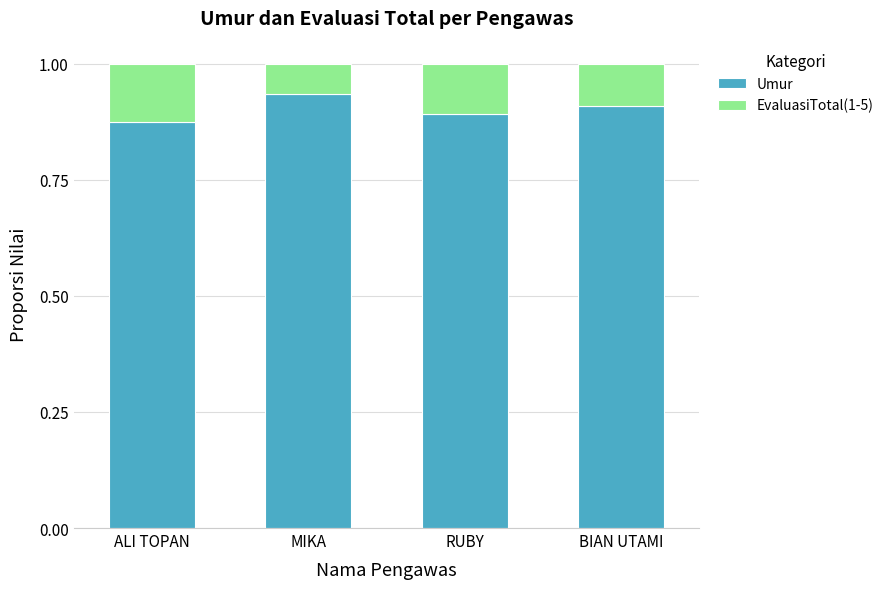

What is the total value across all series at RUBY?

1.0